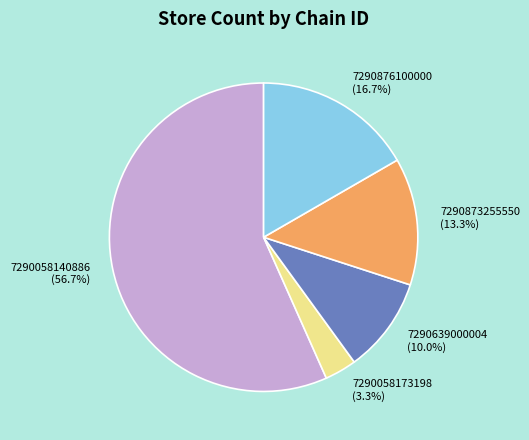

Does any single category account for the majority?

Yes